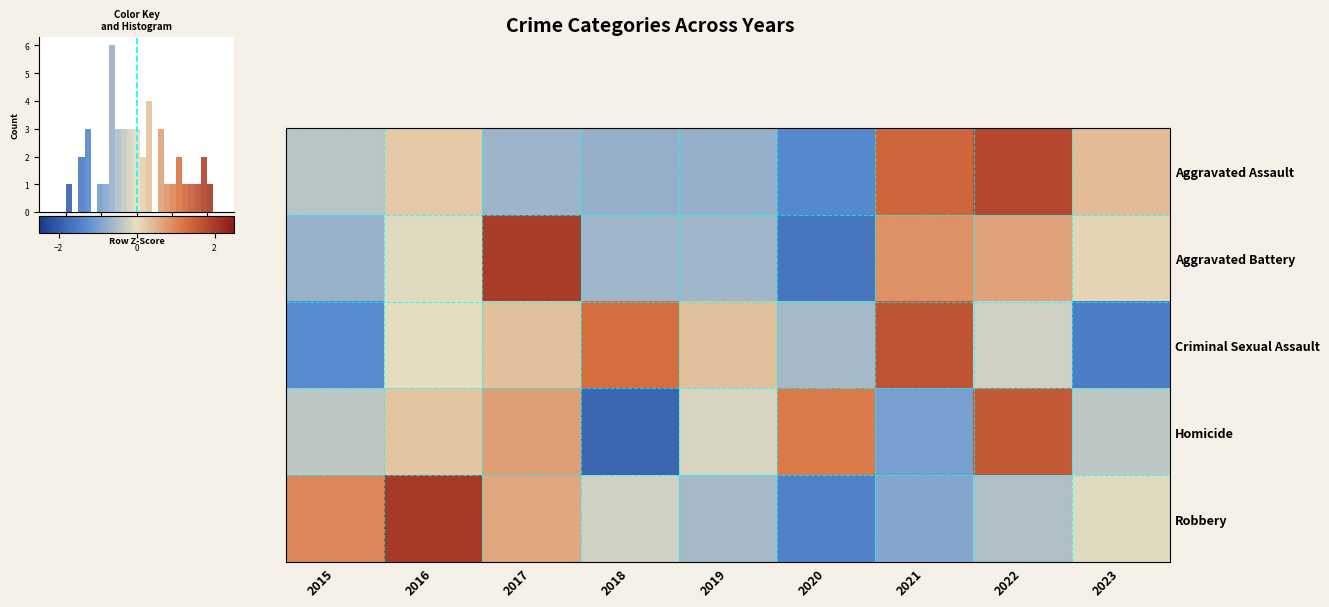

What is the difference between the maximum and minimum values in the Homicide series?

3.4